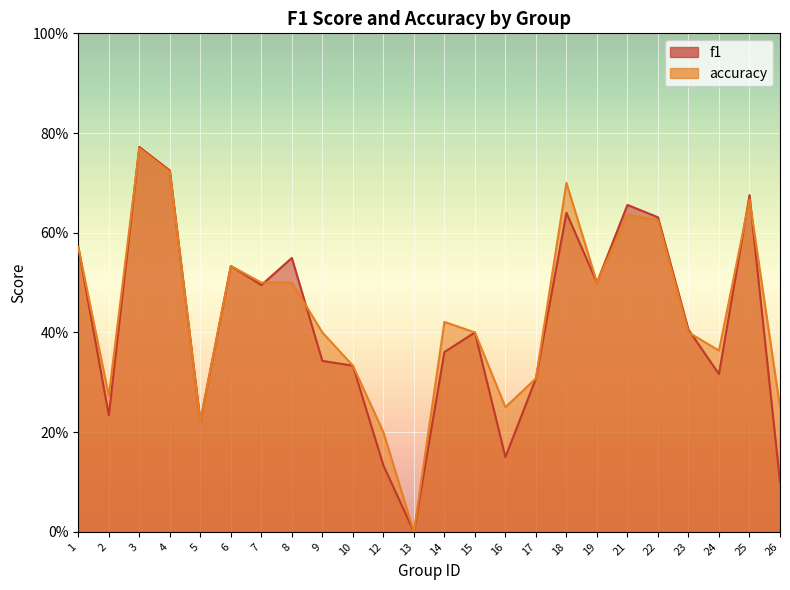

Reading right to left, what are all the values shown in this chart?

f1: 26=0.1	25=0.7	24=0.3	23=0.4	22=0.6	21=0.7	19=0.5	18=0.6	17=0.3	16=0.2	15=0.4	14=0.4	13=0.0	12=0.1	10=0.3	9=0.3	8=0.5	7=0.5	6=0.5	5=0.2	4=0.7	3=0.8	2=0.2	1=0.6
accuracy: 26=0.2	25=0.7	24=0.4	23=0.4	22=0.6	21=0.6	19=0.5	18=0.7	17=0.3	16=0.2	15=0.4	14=0.4	13=0.0	12=0.2	10=0.3	9=0.4	8=0.5	7=0.5	6=0.5	5=0.2	4=0.7	3=0.8	2=0.3	1=0.6